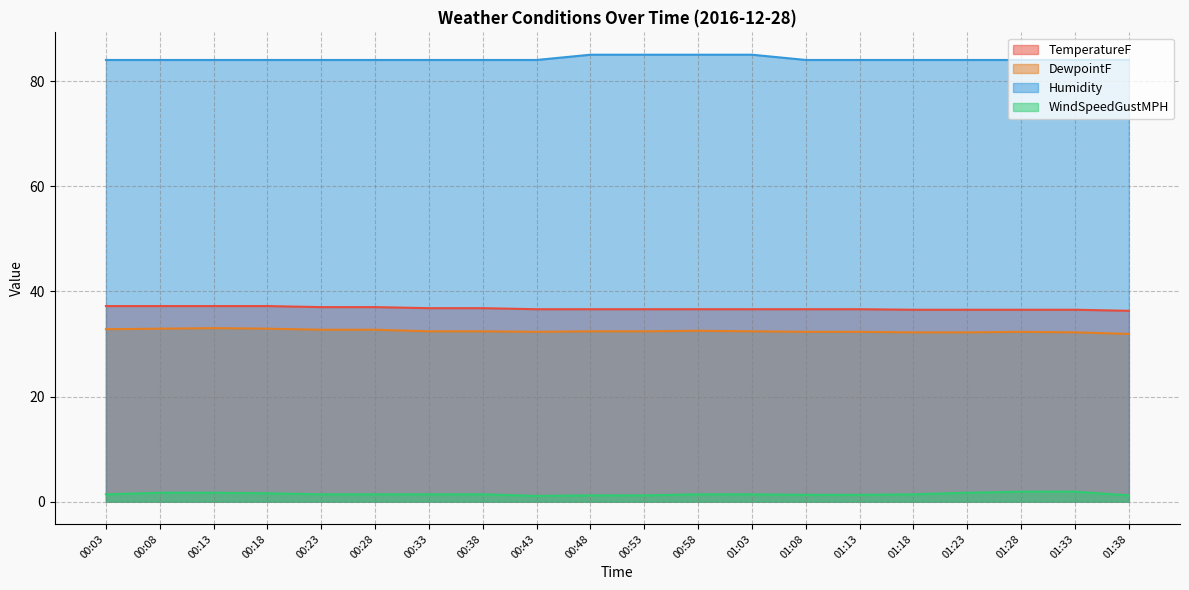

What is the difference between the second highest and minimum values in the WindSpeedGustMPH series?

0.8